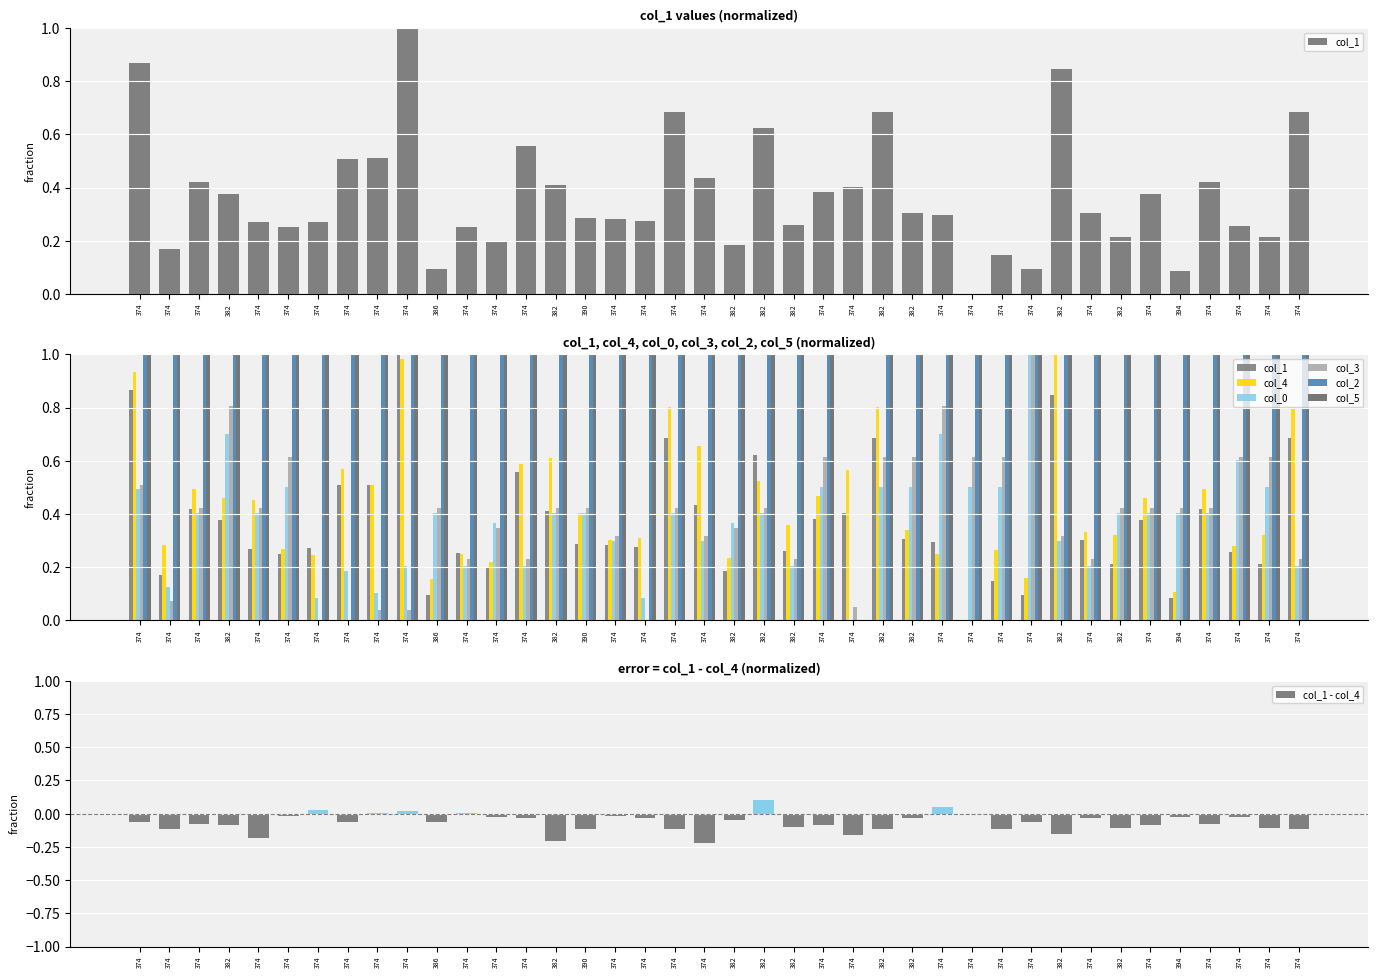

The col_3 series shows 0.6 at 394. True or false?

False